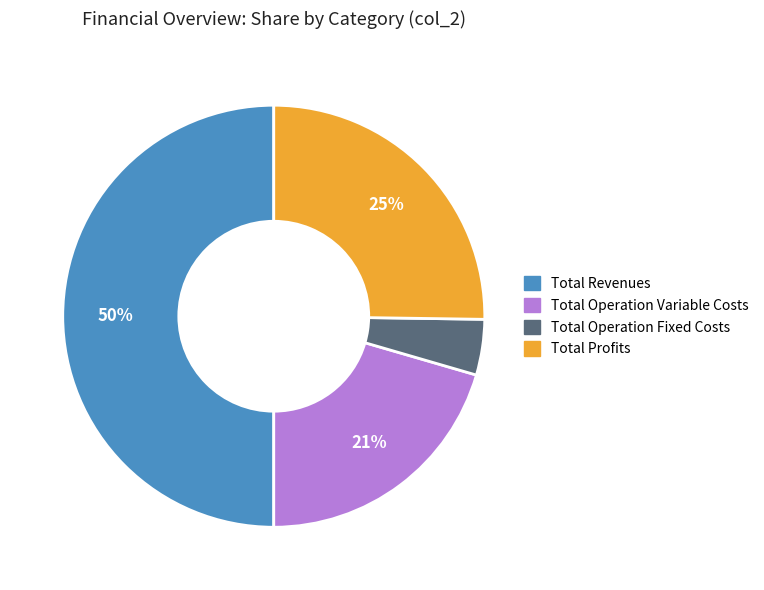

To the nearest percent, what is the average slice percentage?

25%